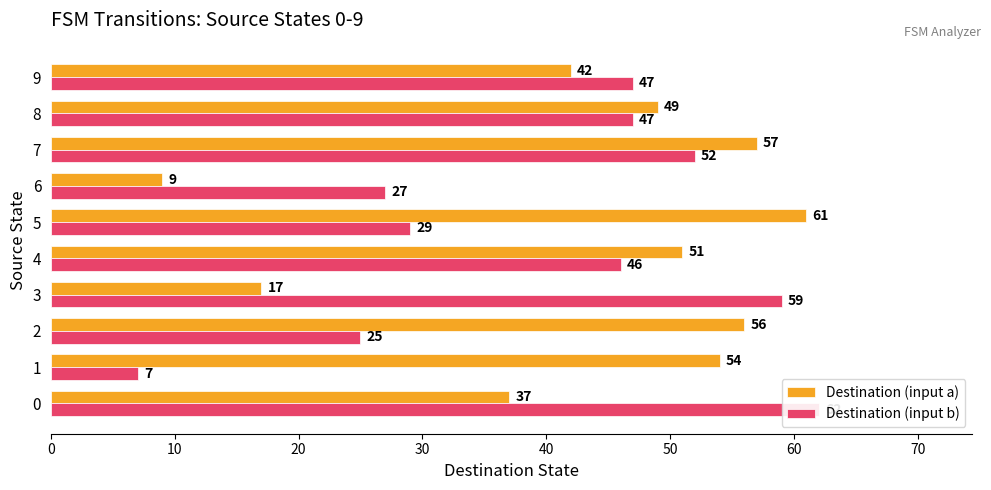

What is the difference between the highest and lowest values at 3?

42